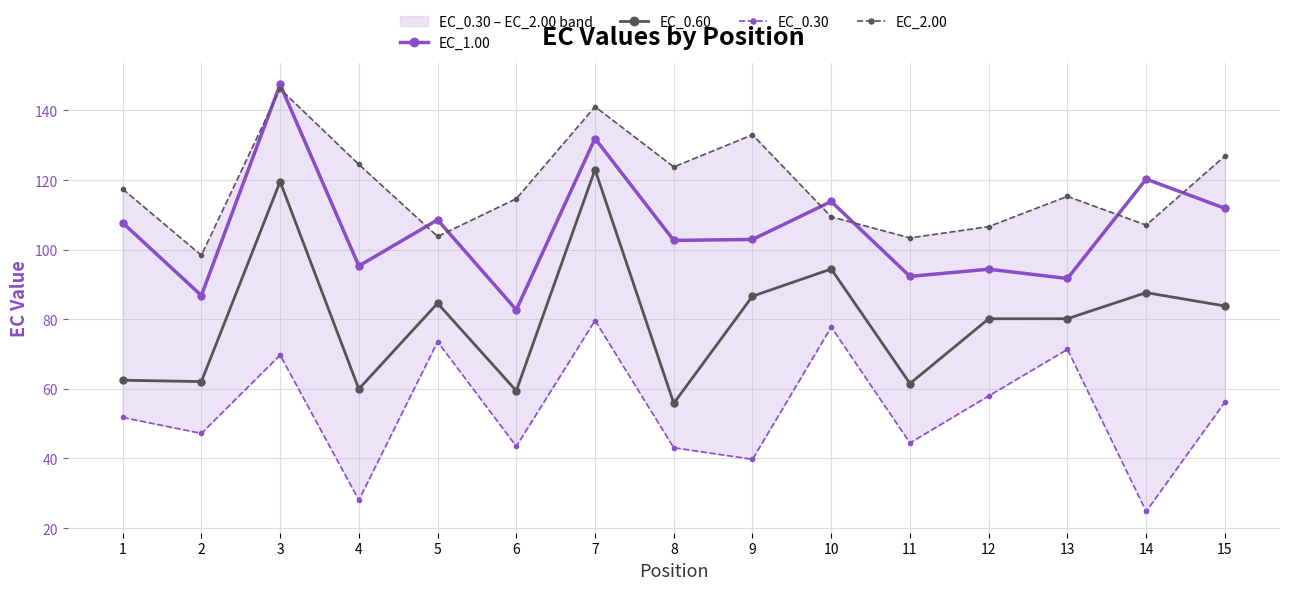

True or false: EC_0.60 and EC_0.30 cross at least once.

False